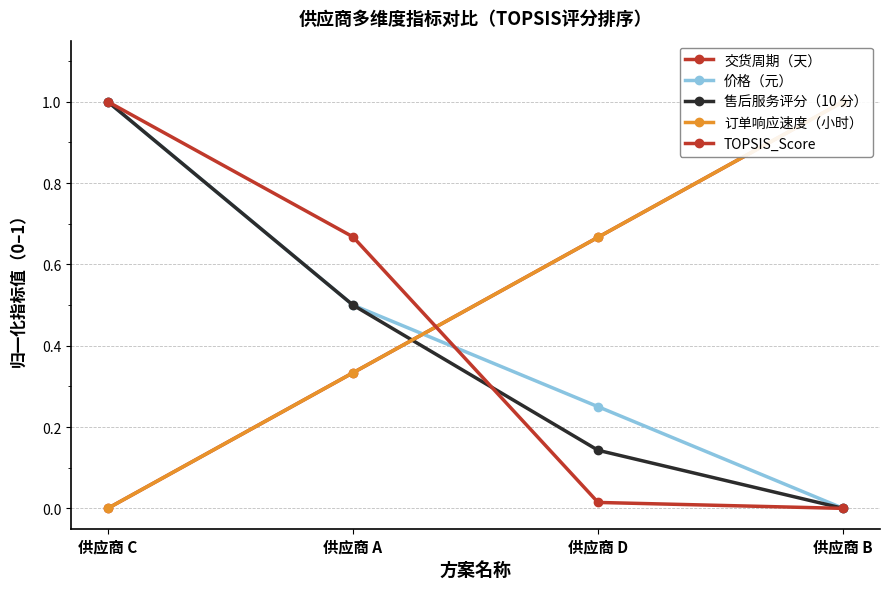

Between 供应商 B and 供应商 C, which is larger?

供应商 B